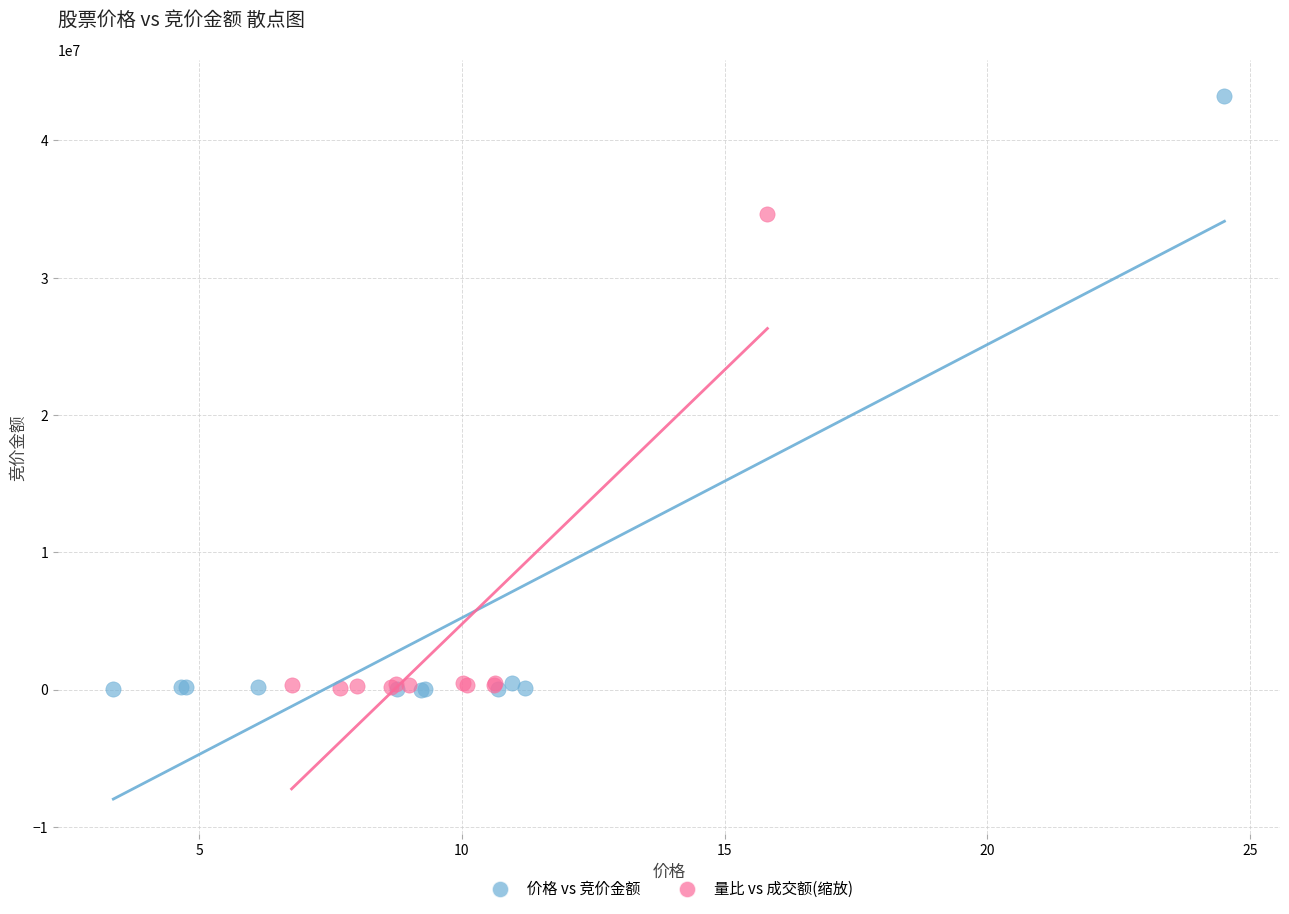

Which series contains the highest Y value?

价格 vs 竞价金额